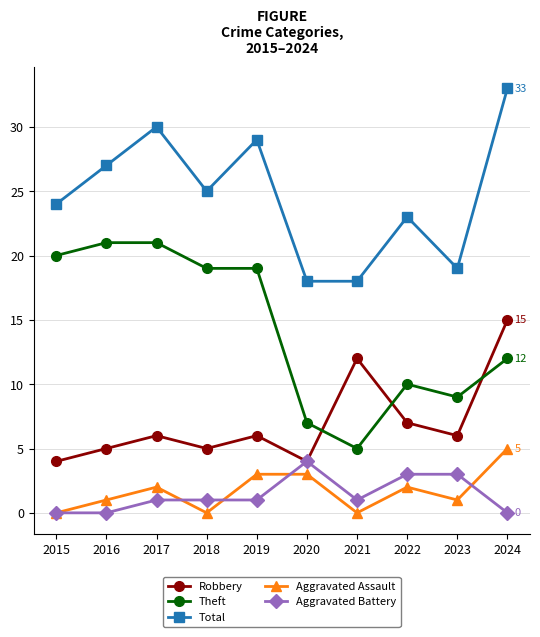

Which series changed the most between 2018 and 2024?

Robbery